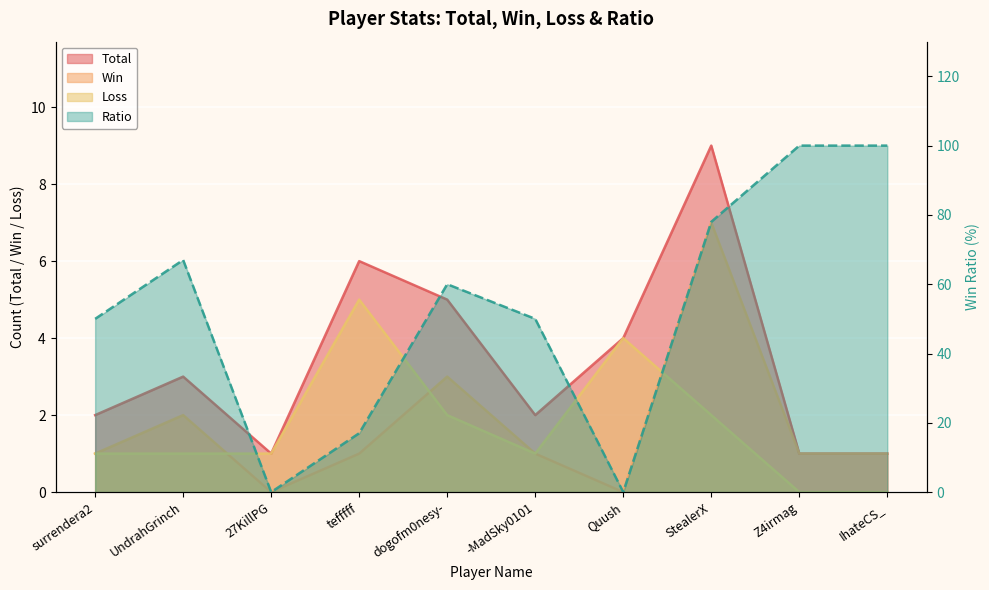

At how many categories does at least one series exceed 46?

7